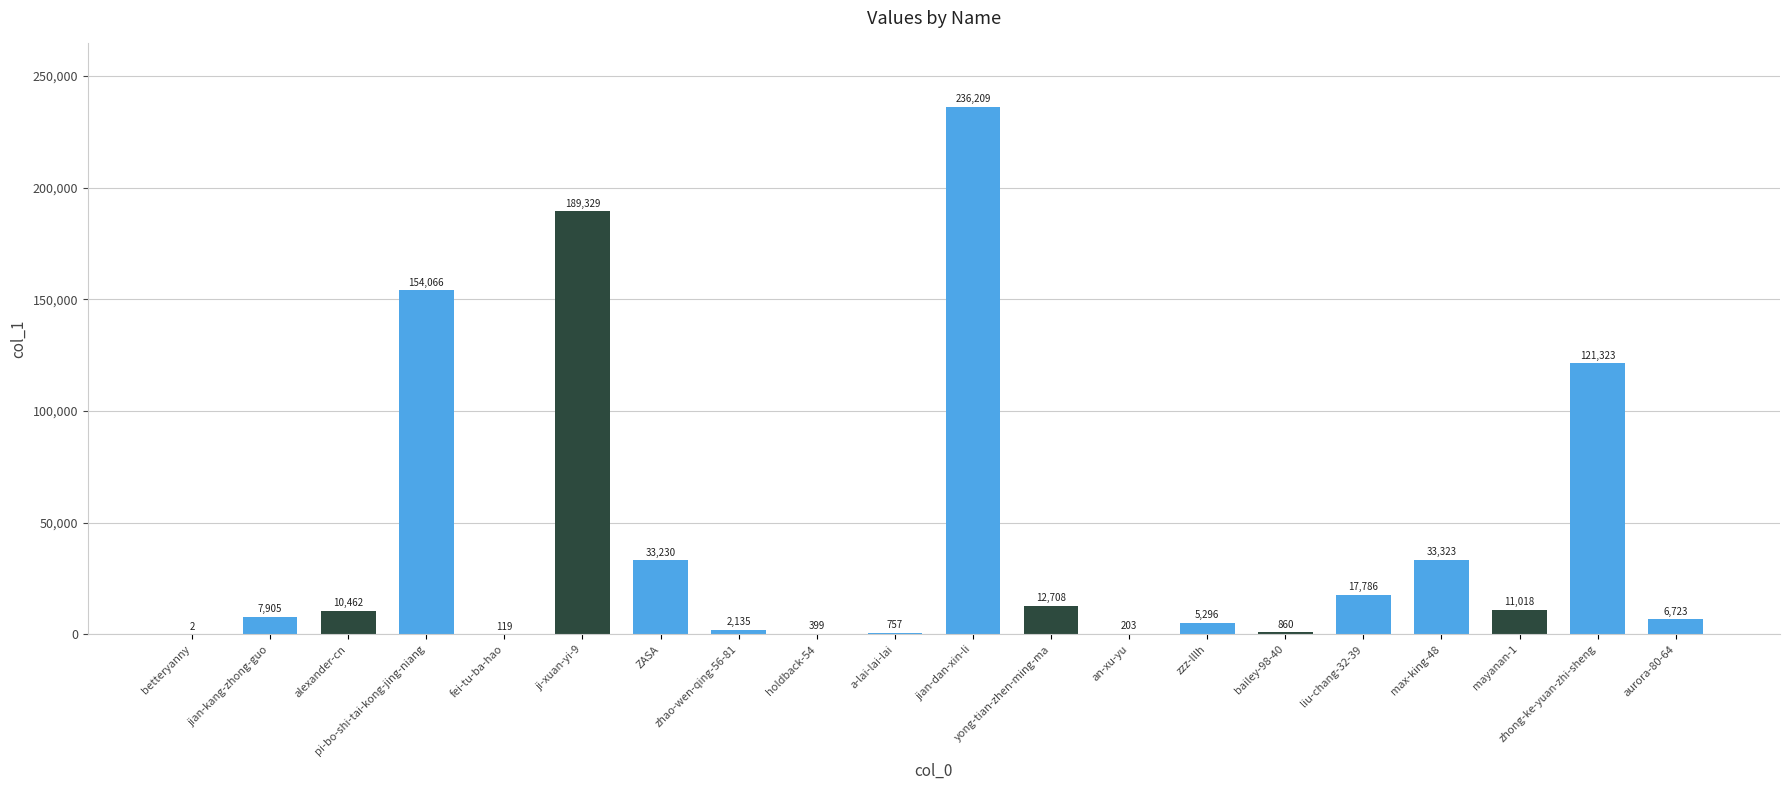

Between pi-bo-shi-tai-kong-jing-niang and holdback-54, which is larger?

pi-bo-shi-tai-kong-jing-niang